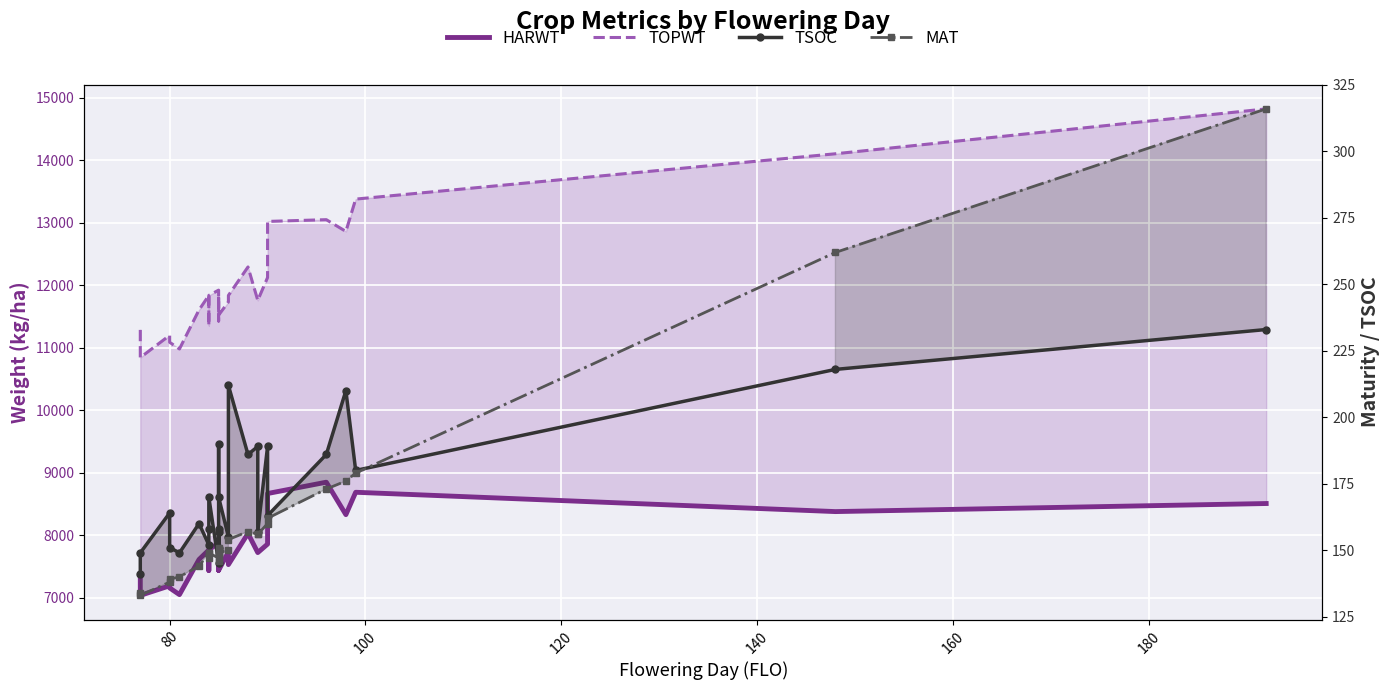

Reading left to right, extract all data points from this chart.

HARWT: 7382	7037	7190	7156	7049	7611	7763	7435	7763	7878	7498	7438	7610	7762	7438	7731	7529	8028	7721	7721	7857	8666	8847	8328	8686	8377	8506
TOPWT: 11283	10841	11196	11085	10978	11603	11834	11354	11834	11919	11425	11520	11643	11842	11520	11730	11834	12290	11756	11756	12121	13018	13046	12858	13375	14100	14818
TSOC: 141	149	164	151	149	160	152	158	170	145	157	151	158	190	170	155	212	186	189	157	189	163	186	210	180	218	233
MAT: 134	133	138	139	140	144	149	147	149	147	146	149	149	151	149	150	154	157	156	156	160	162	173	176	179	262	316